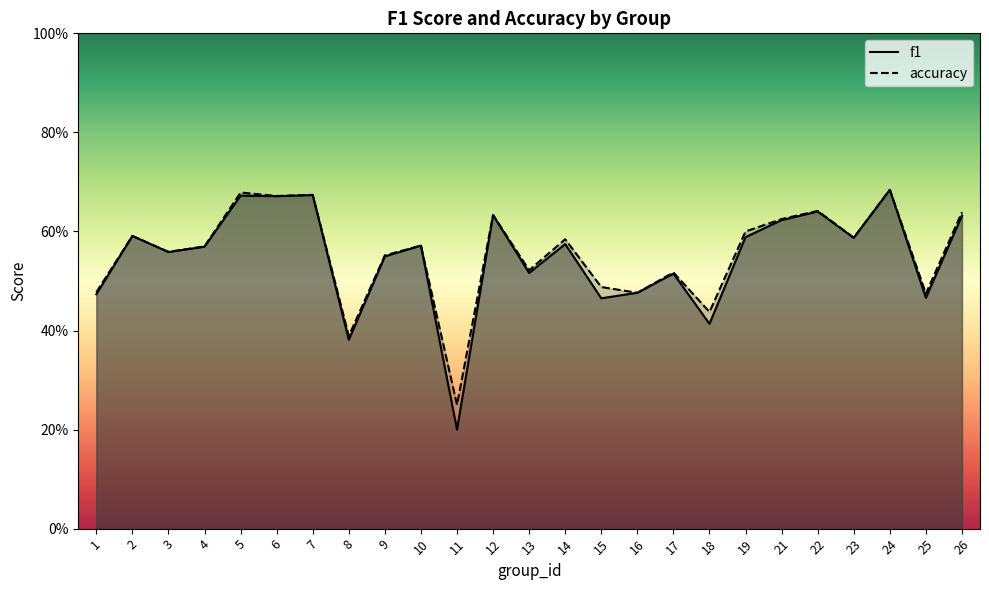

What is the difference between the second highest and second lowest values in the accuracy series?

0.3